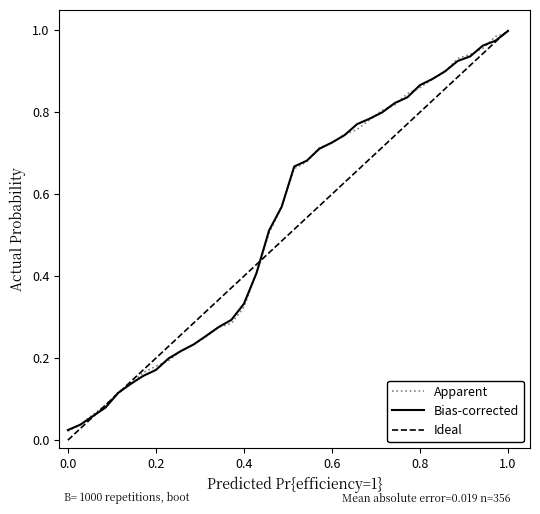

The value of Bias-corrected at 0.2 is 0.3. True or false?

False